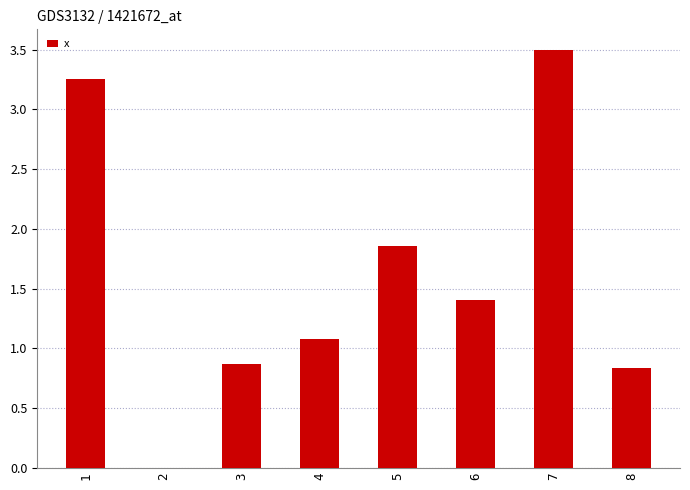

At which category does the chart reach its peak across all series?

7